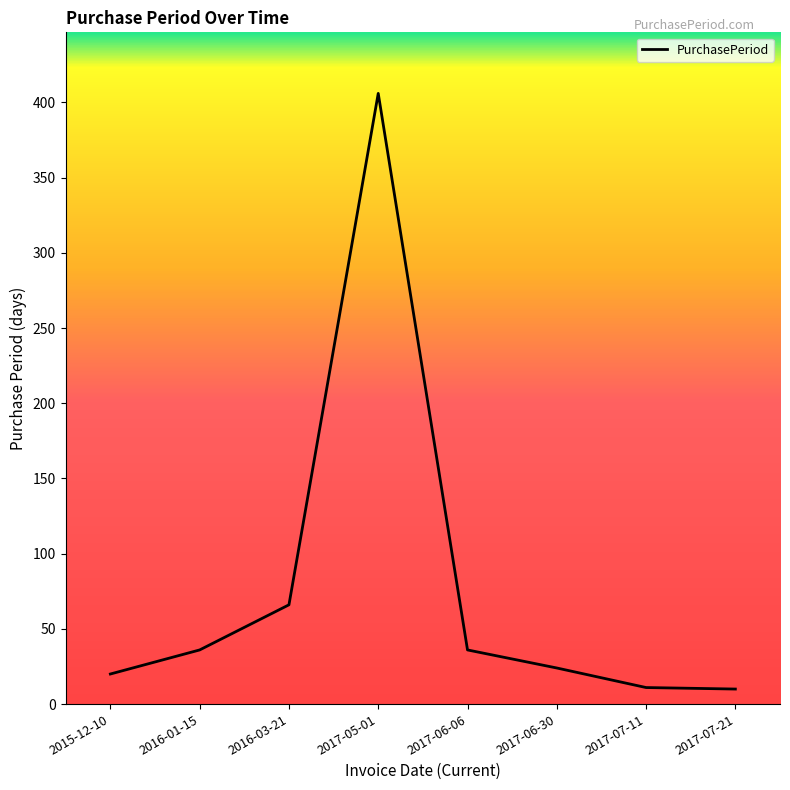

What is the sum of the values at 2016-01-15 and 2017-07-11?

47